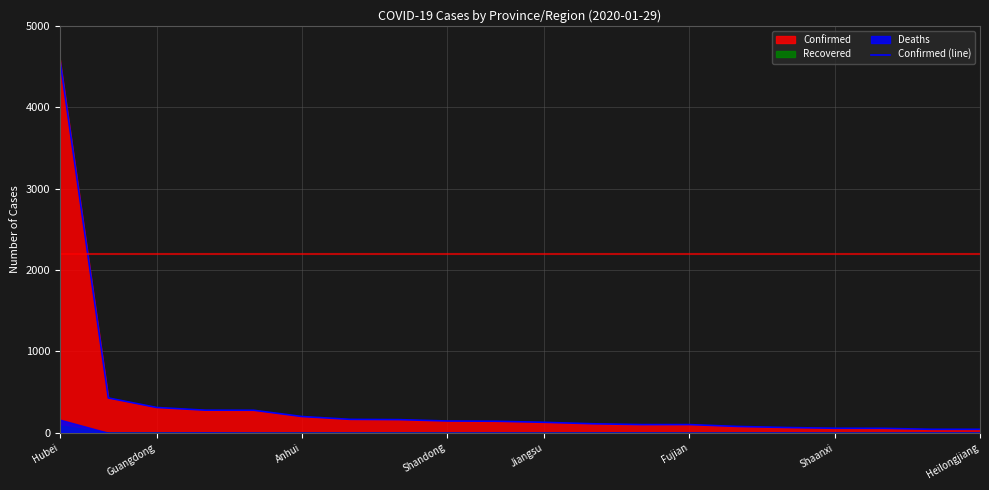

How many values are below 142?

10